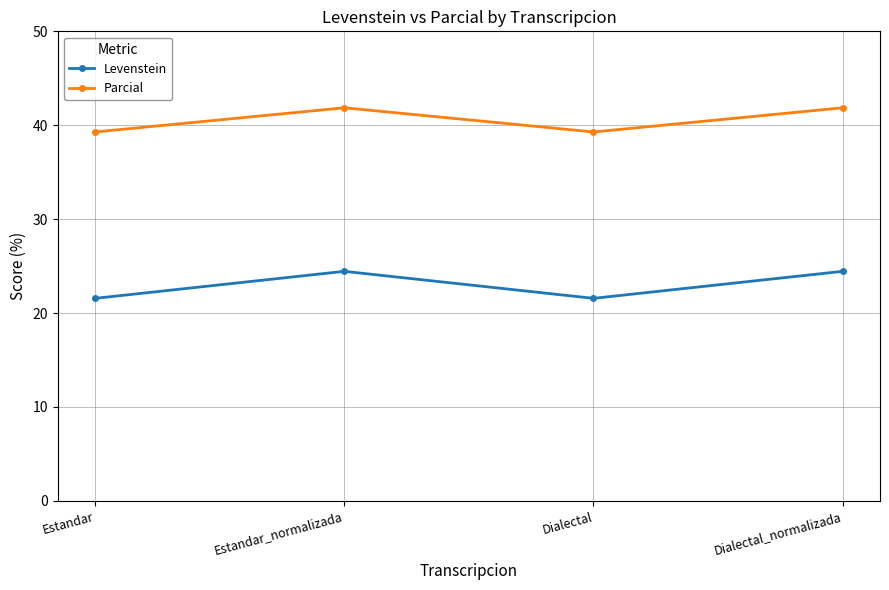

The Parcial series shows 60.8 at Estandar. True or false?

False